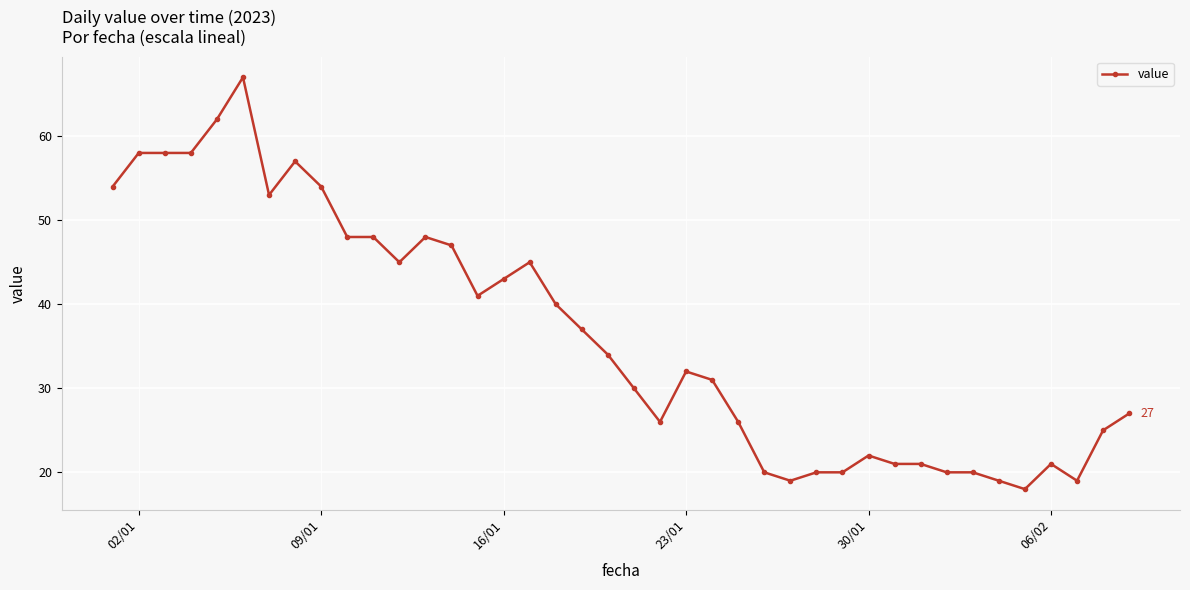

What is the value of the 17th point from the left?

45